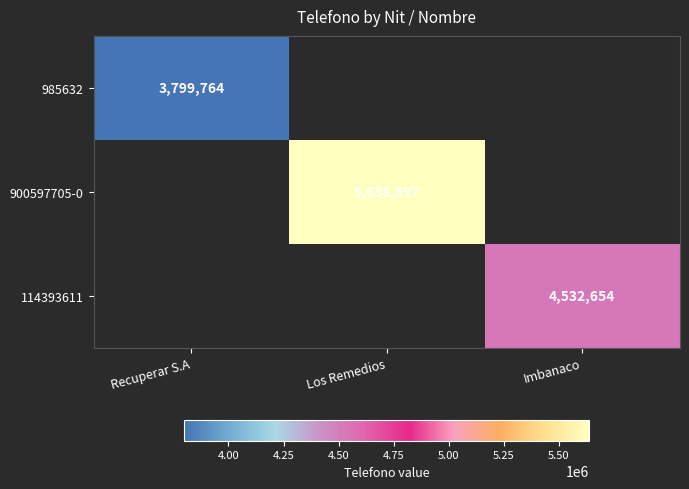

What is the maximum value shown in the chart?

5638597.0